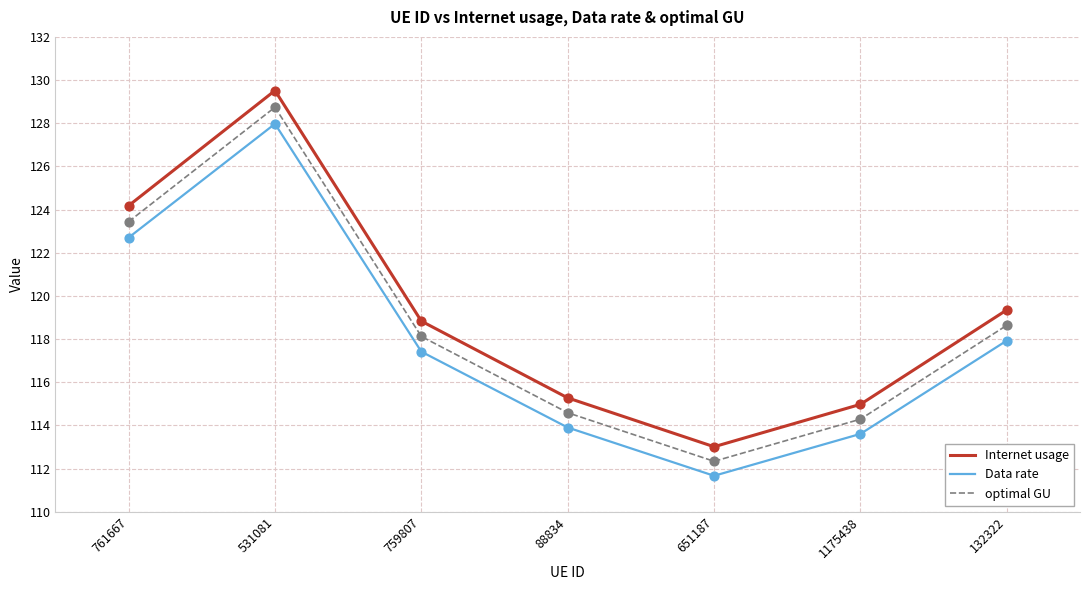

What are all the series names shown in the legend?

Internet usage, Data rate, optimal GU